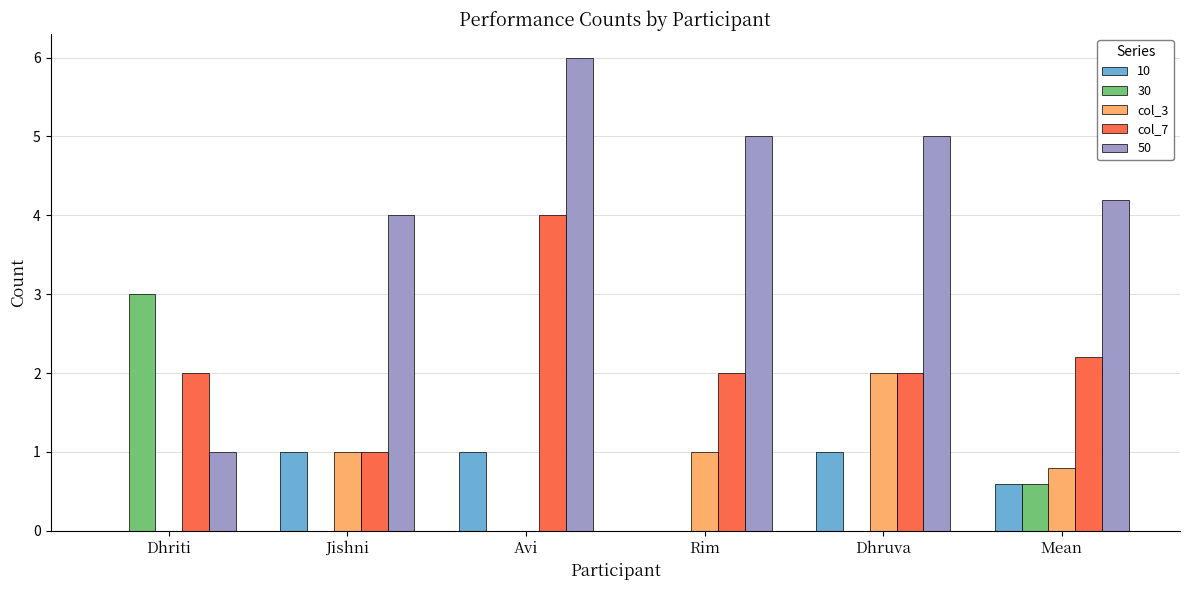

The value of col_3 at Dhruva is 2.0. True or false?

True